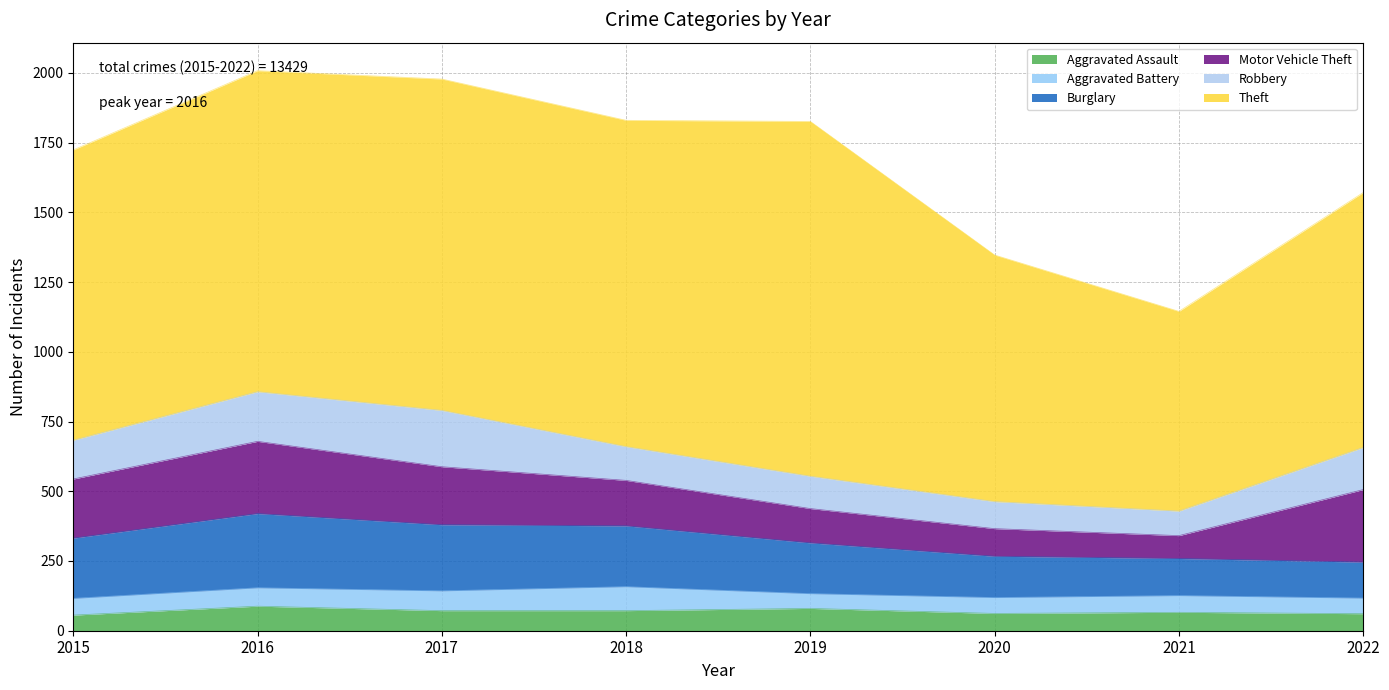

What is the minimum value shown in the chart?

53